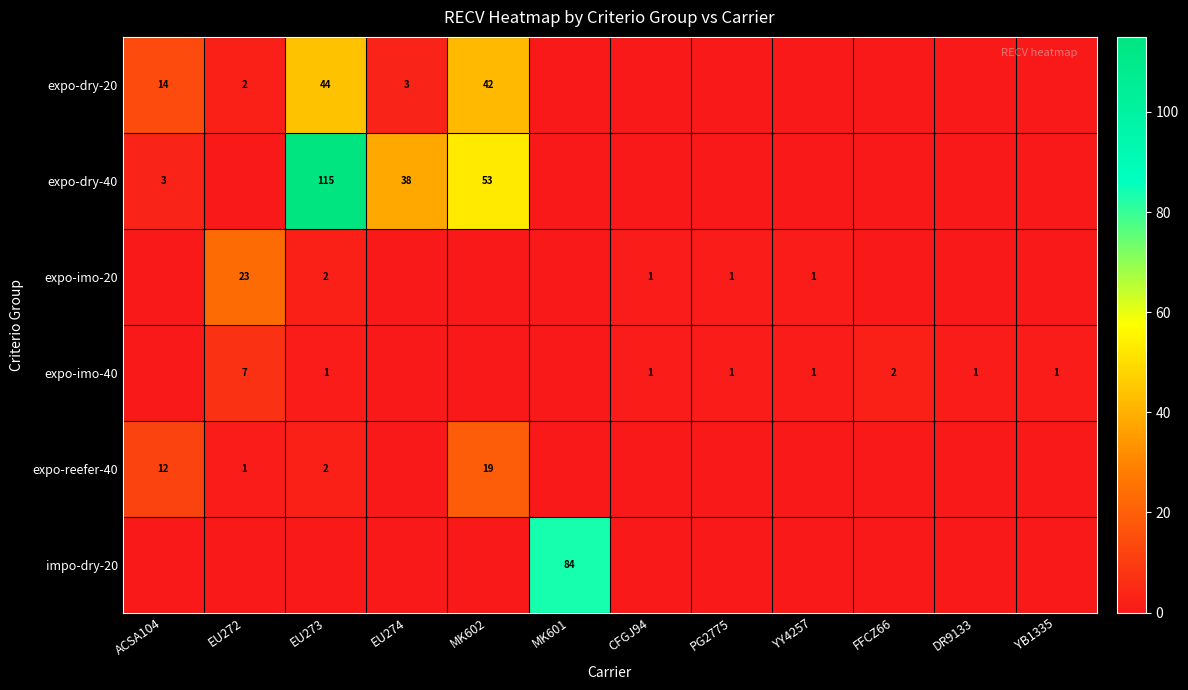

What is the total value across all series at CFGJ94?

2